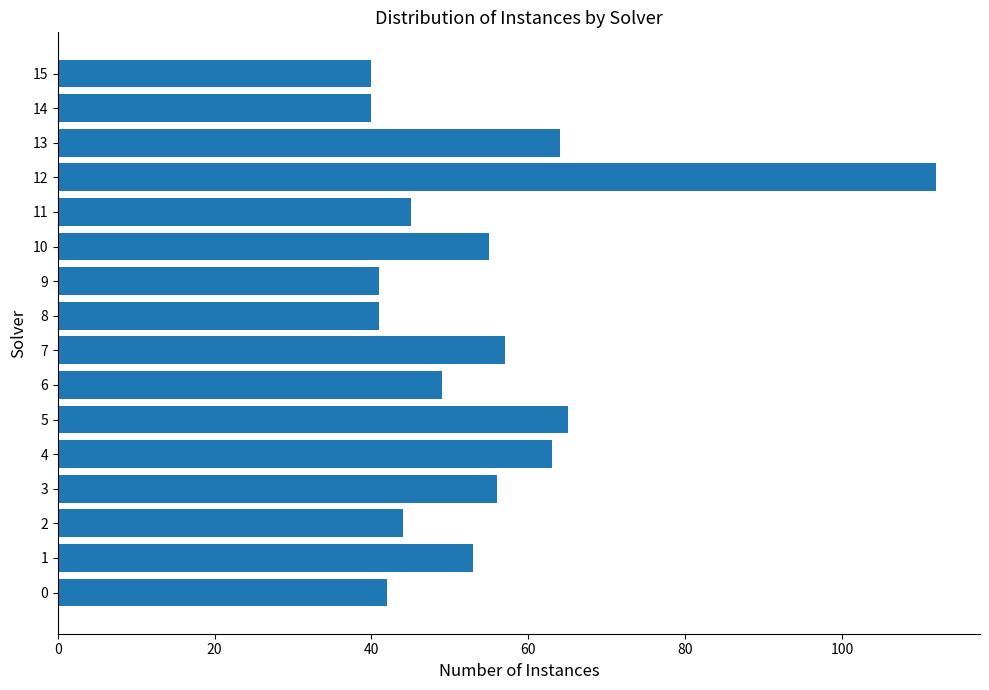

How many series are shown in this chart?

1